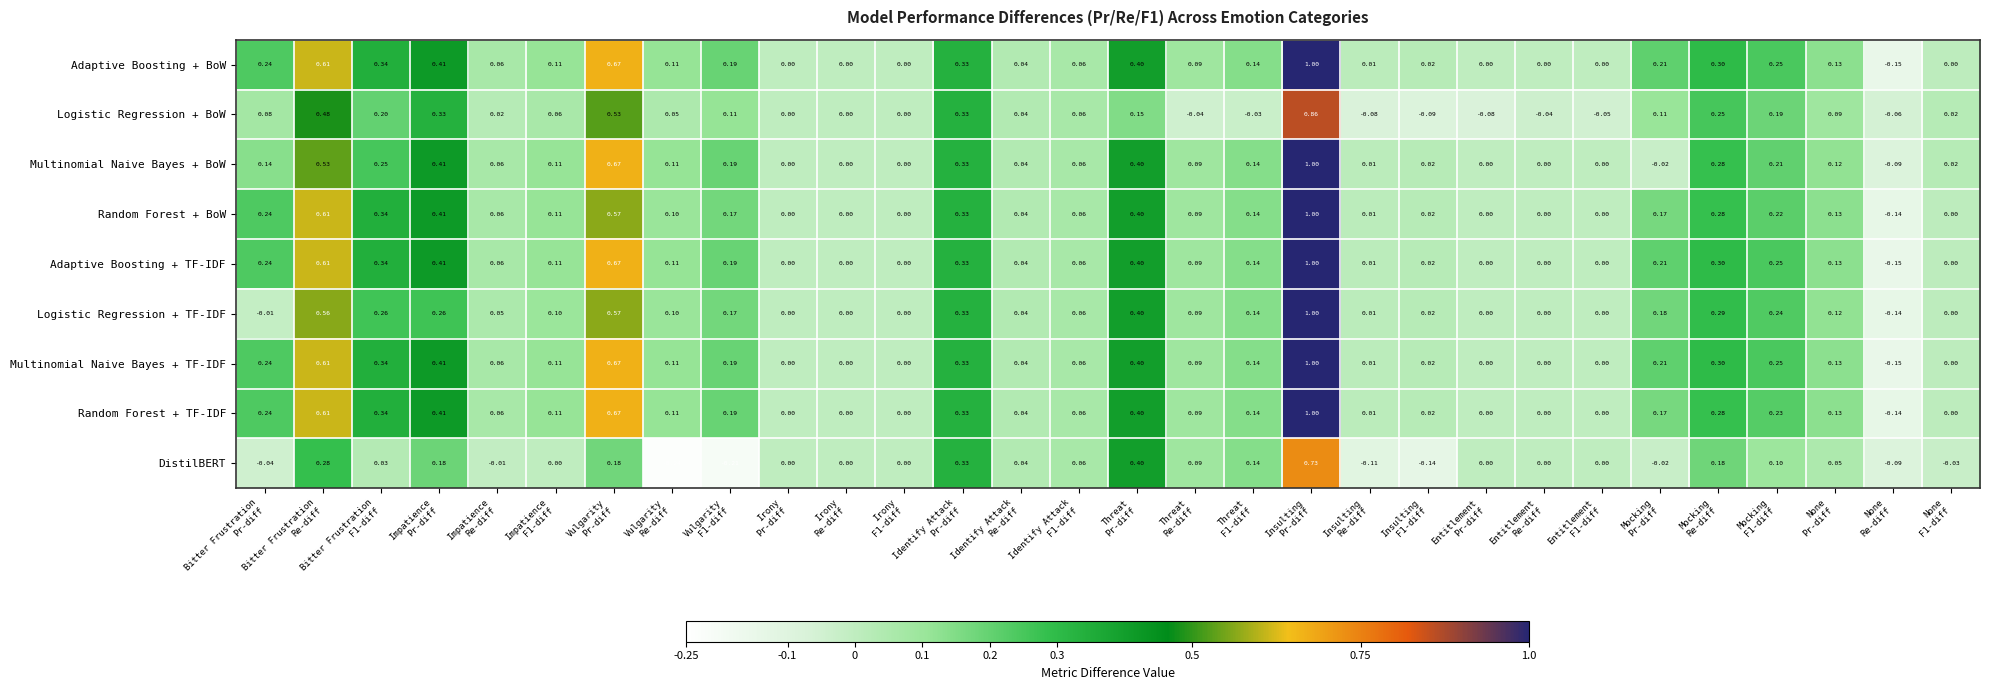

How many distinct data groups are displayed?

9